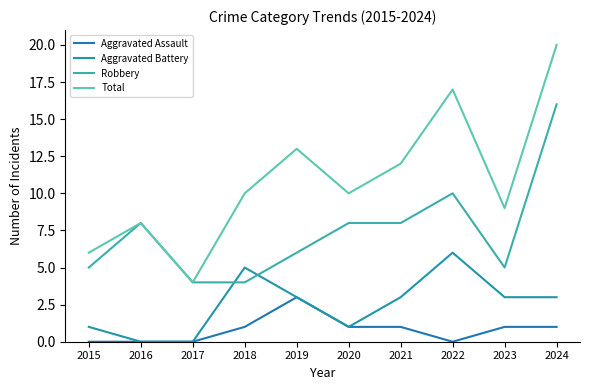

At which category does Aggravated Battery reach its first local peak?

2018